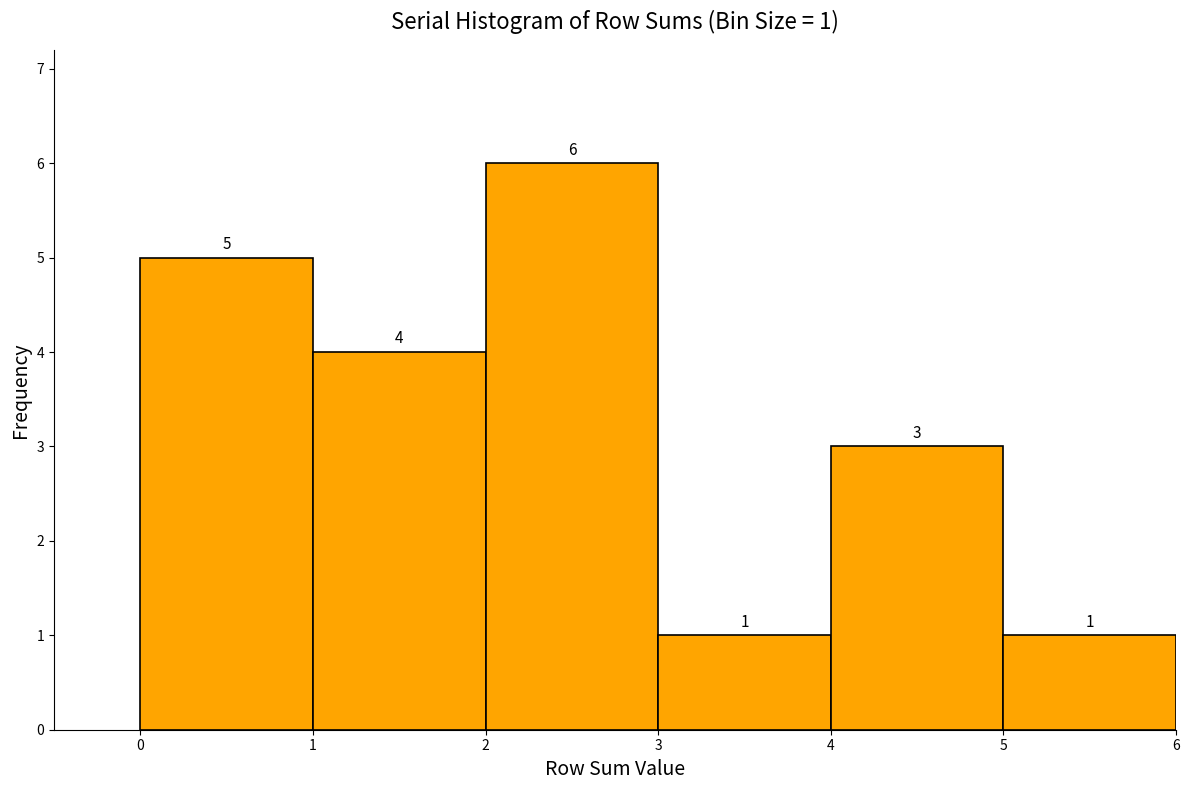

Over which range of the x-axis is the bar tallest?

2 to 3